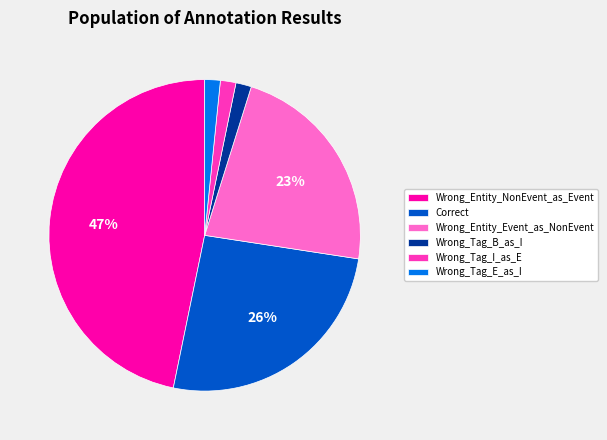

Count the number of slices in the pie.

6